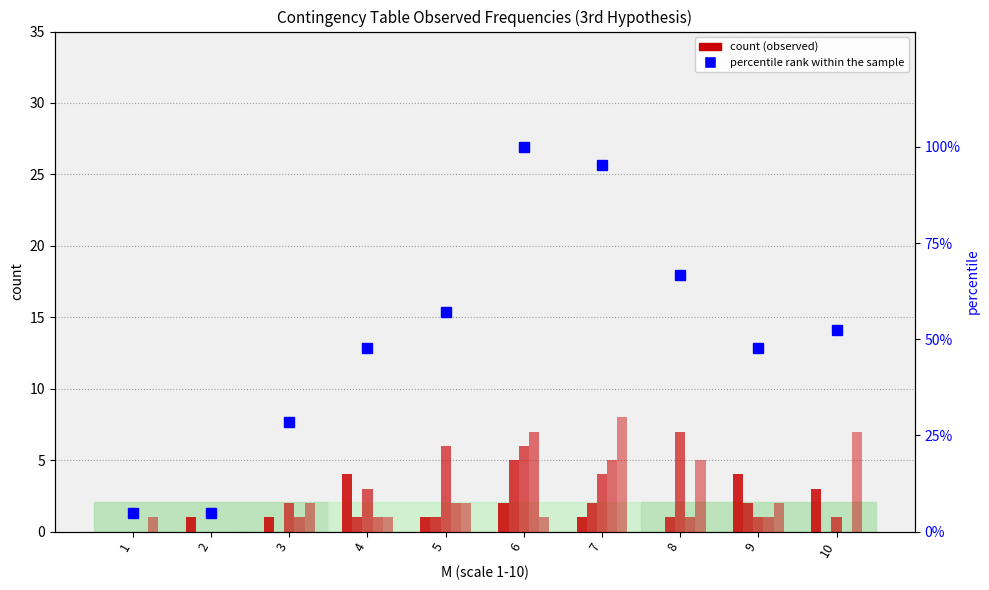

What is the difference between the second highest and minimum values in the count P4 series?

5.0